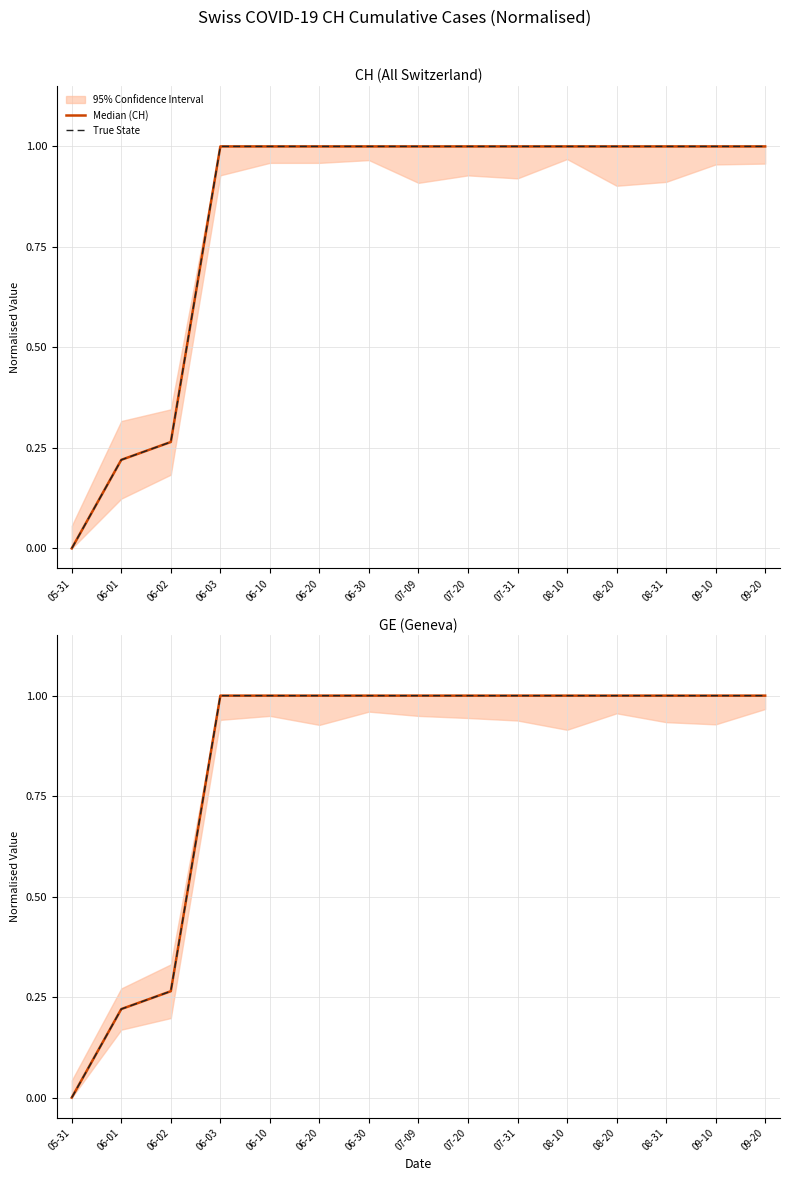

What value does the True State series have at 06-03?

1.0